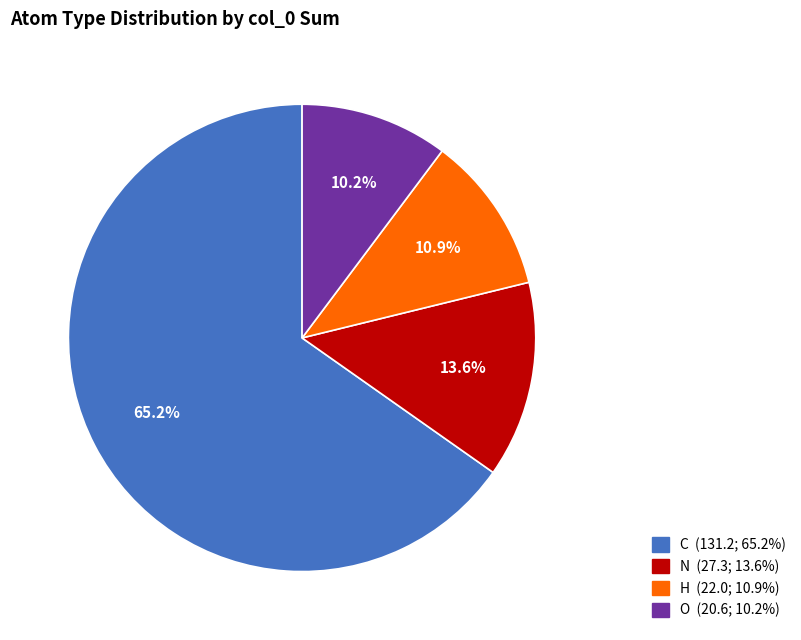

Does any single category account for the majority?

Yes